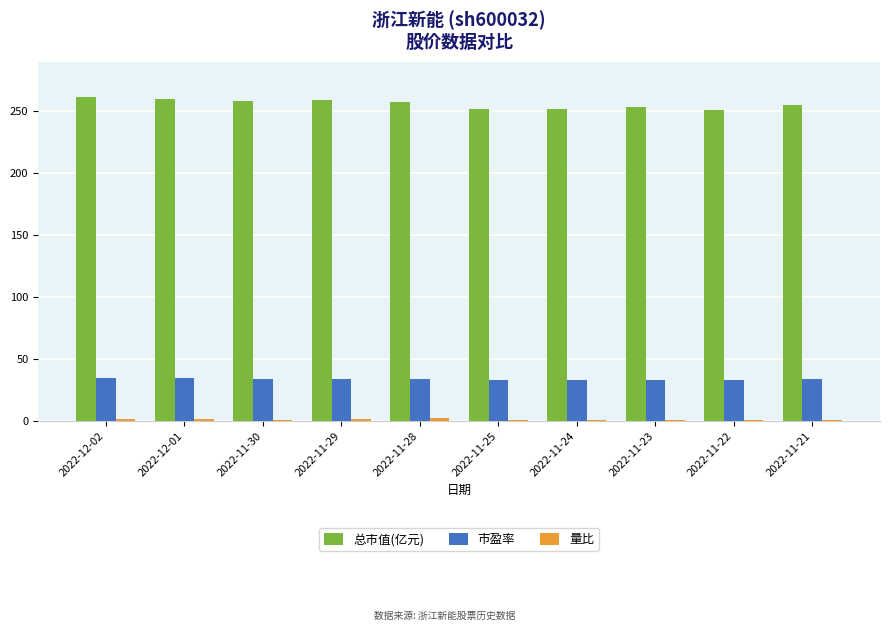

Is the value of 市盈率 at 2022-11-29 greater than the value of 总市值(亿元) at 2022-11-22?

No